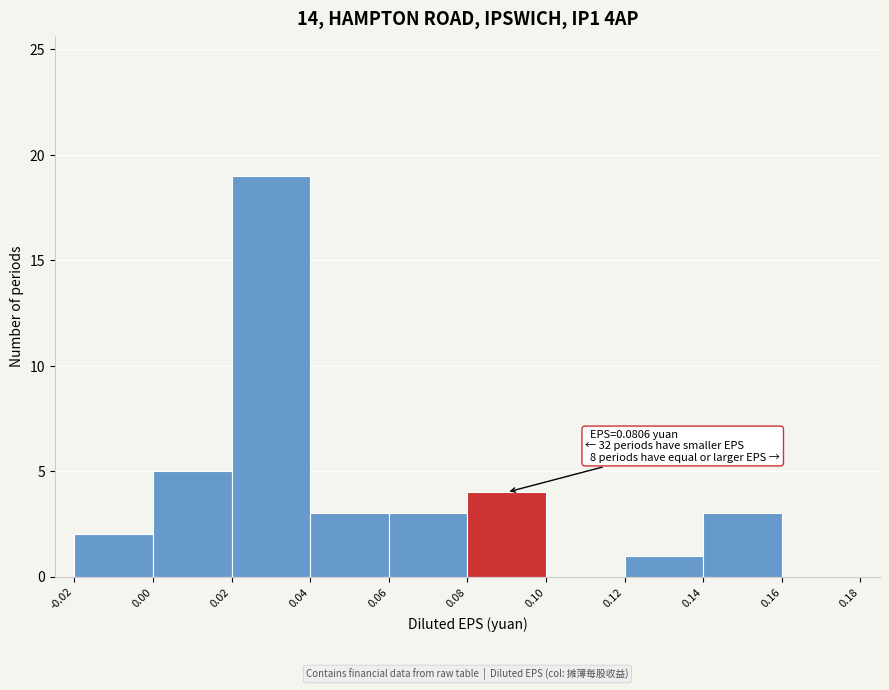

Over which range of the x-axis is the bar tallest?

0.02 to 0.04